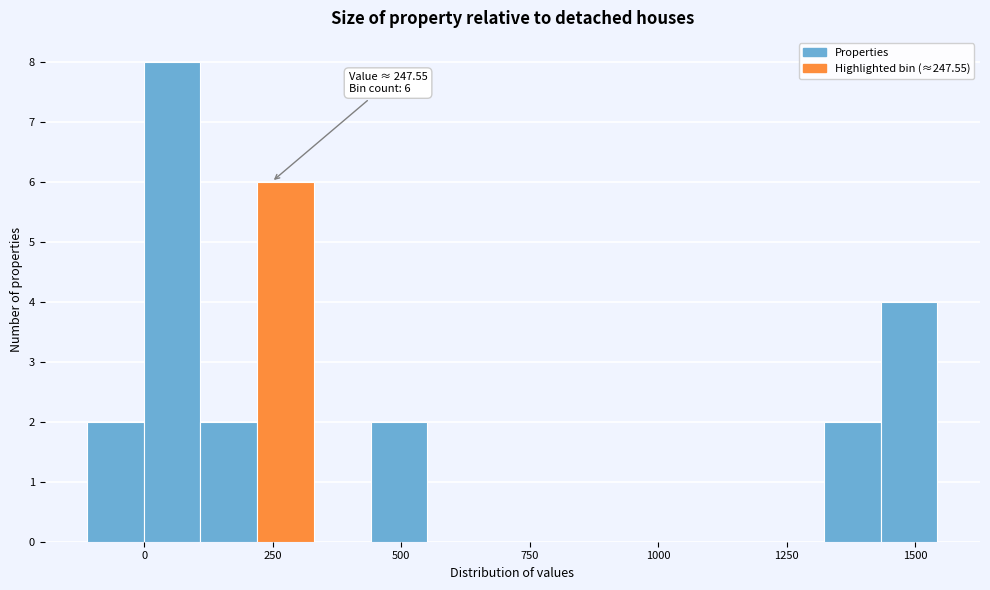

Around what value on the x-axis is the tallest bar? Give the approximate position of its centre, as read against the axis.

50